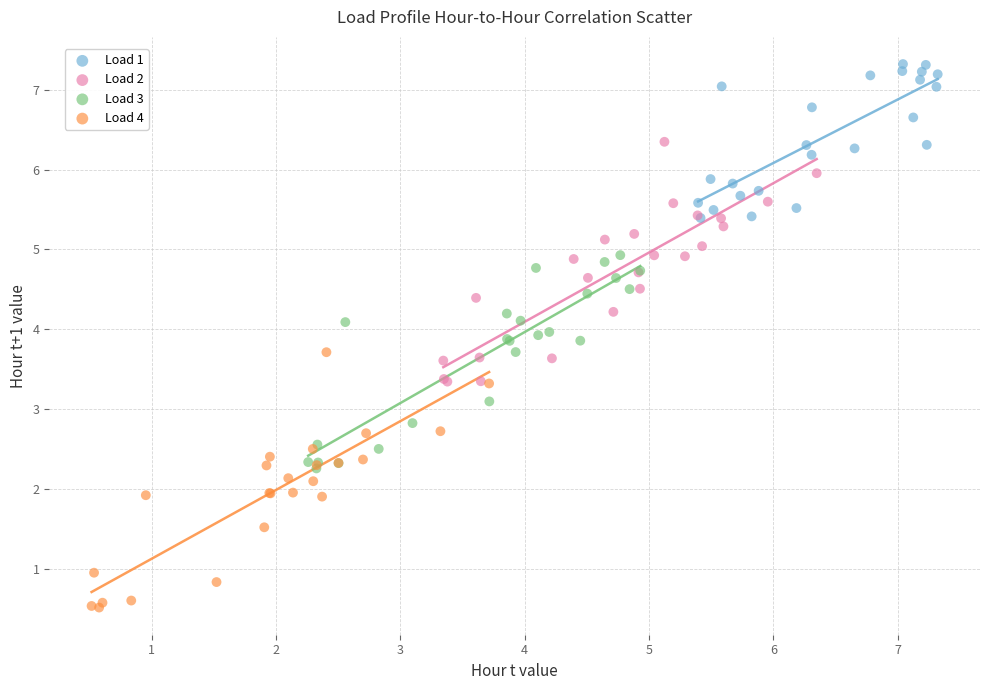

Which series contains the lowest Y value?

Load 4